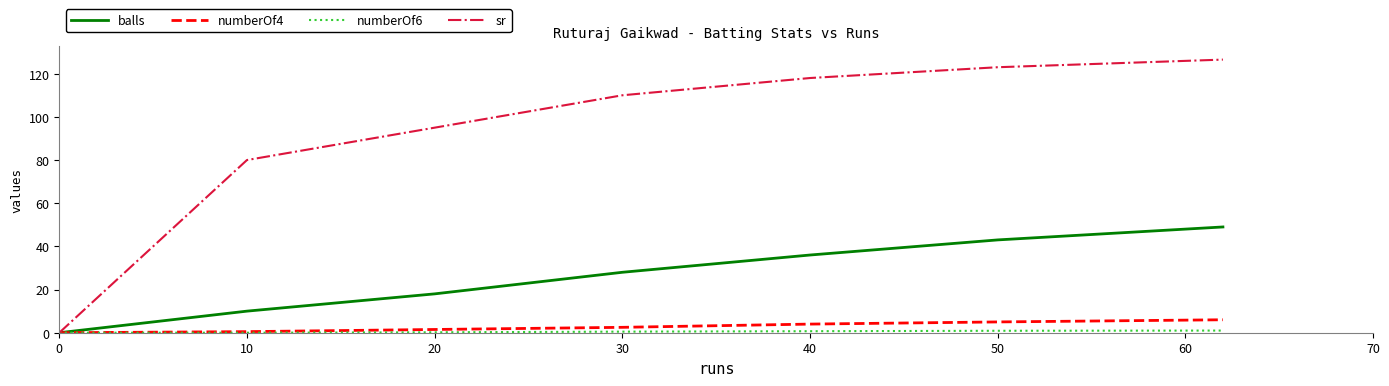

Which series has the largest range (max minus min)?

sr